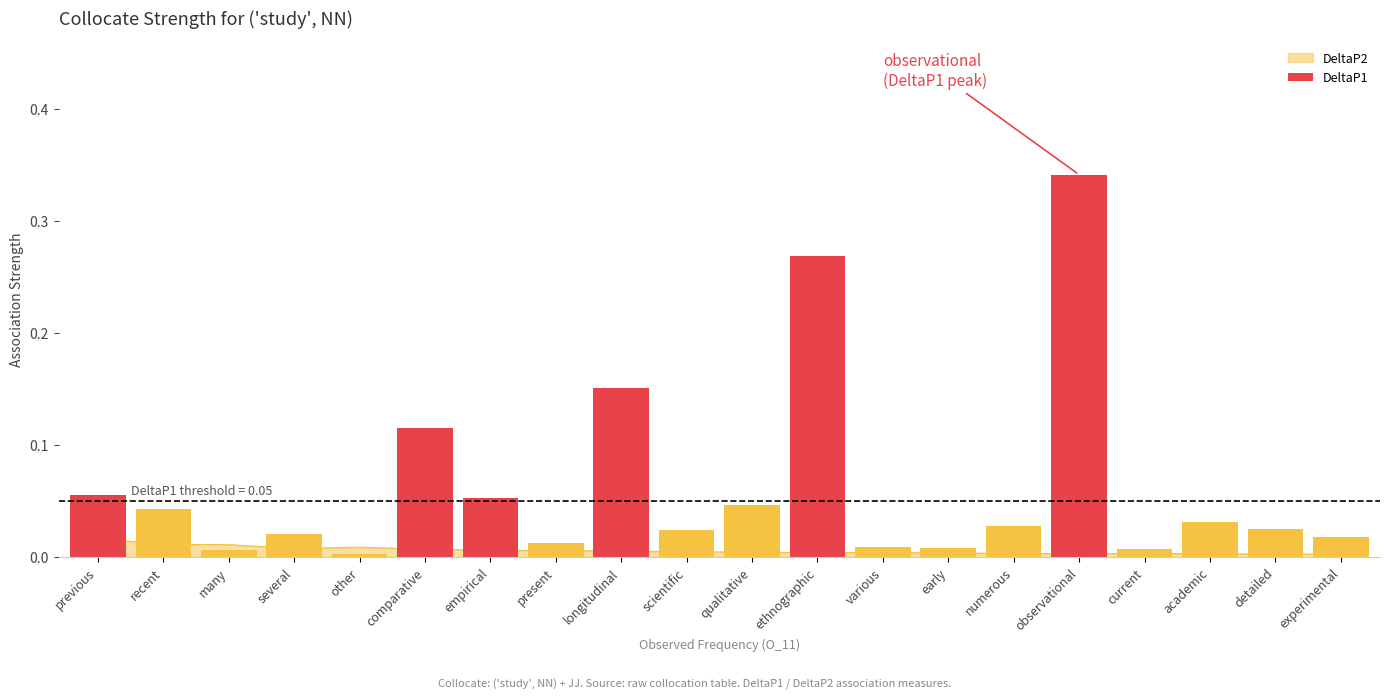

Where is the data nearest to the value 0?

other